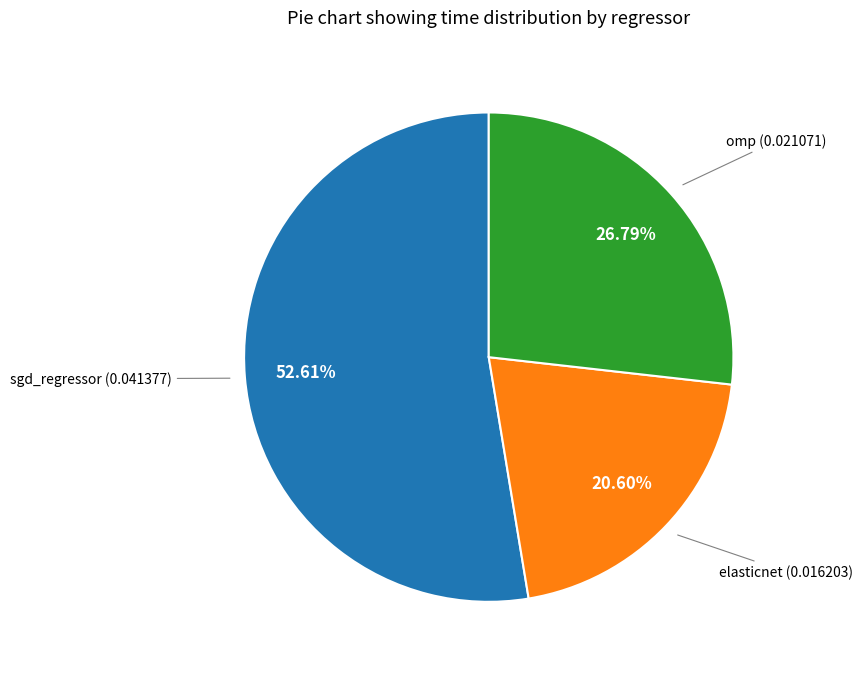

To the nearest percent, what percentage of the pie is elasticnet?

21%